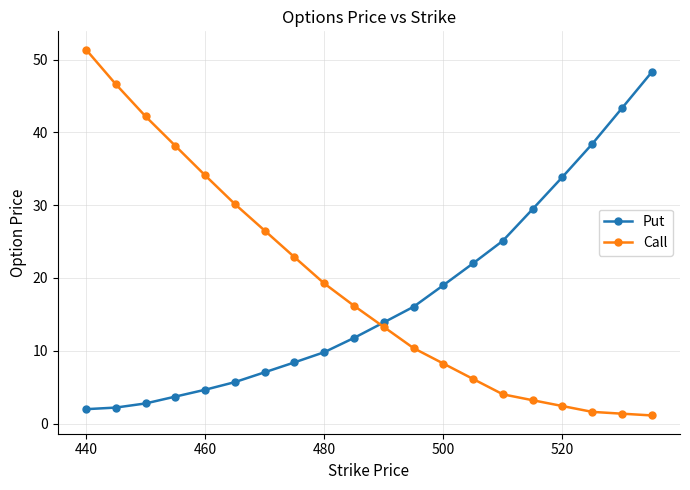

What is the sum of all Call values?

379.1